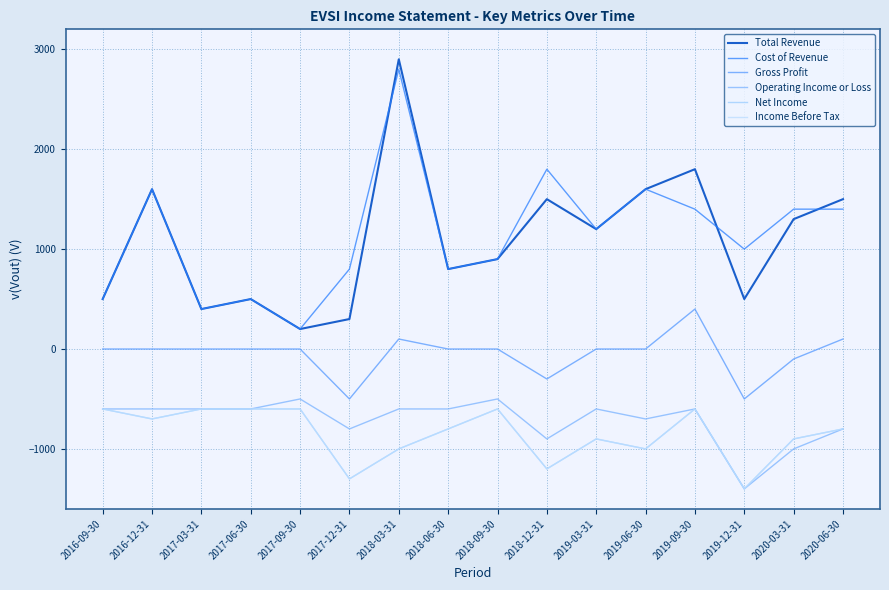

At which label is Gross Profit closest to -50?

2016-09-30